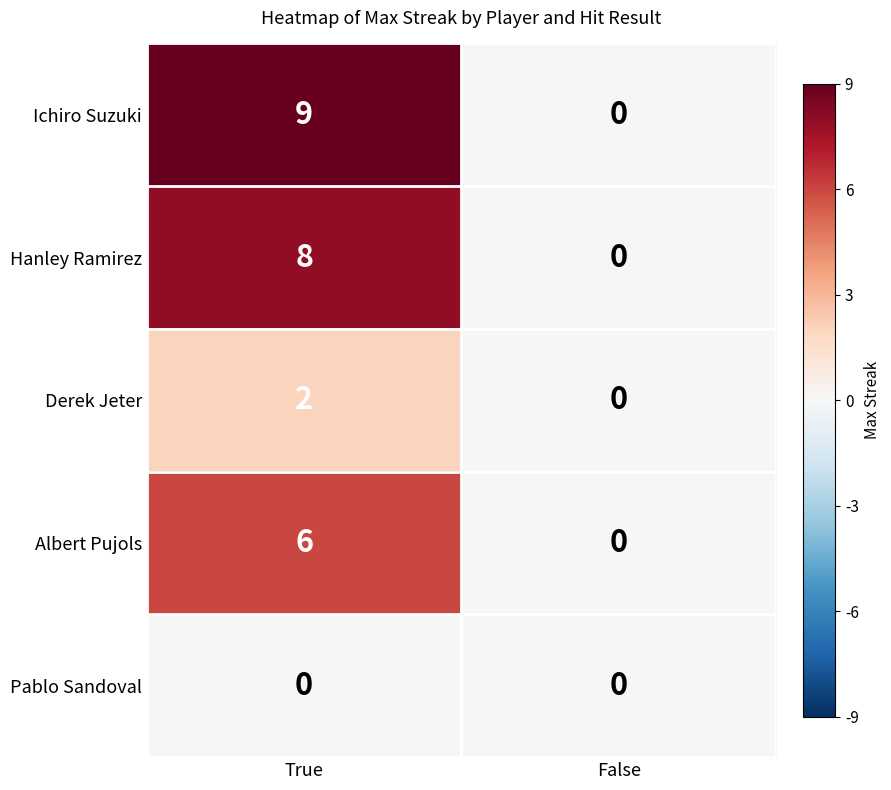

Reading left to right, transcribe all the data shown in this chart.

Ichiro Suzuki: True=9	False=0
Hanley Ramirez: True=8	False=0
Derek Jeter: True=2	False=0
Albert Pujols: True=6	False=0
Pablo Sandoval: True=0	False=0